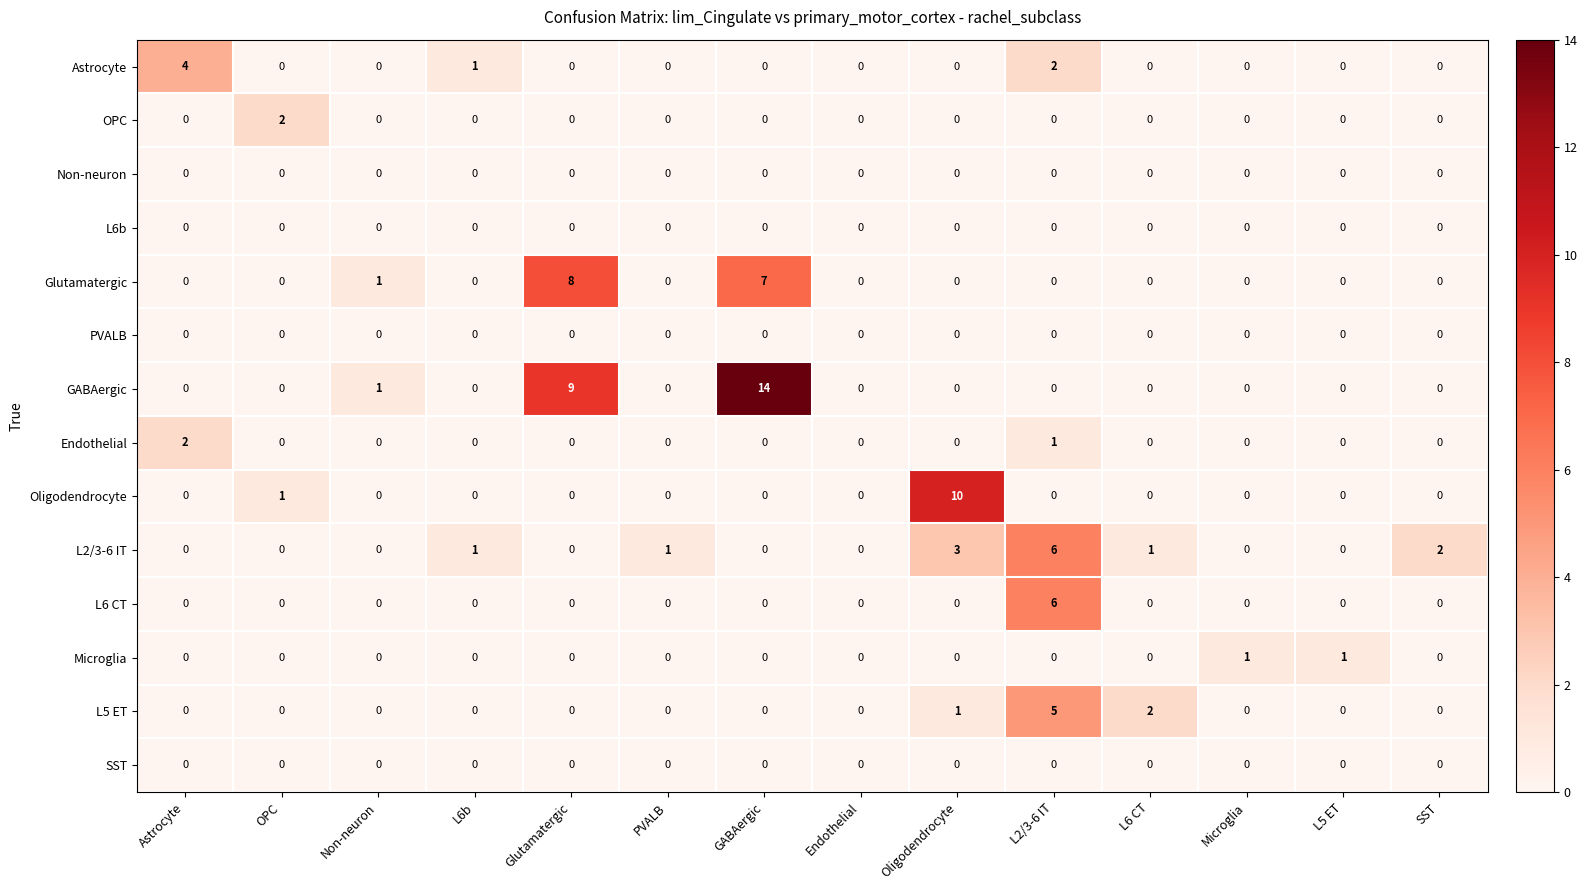

What is the total value across all series at L5 ET?

1